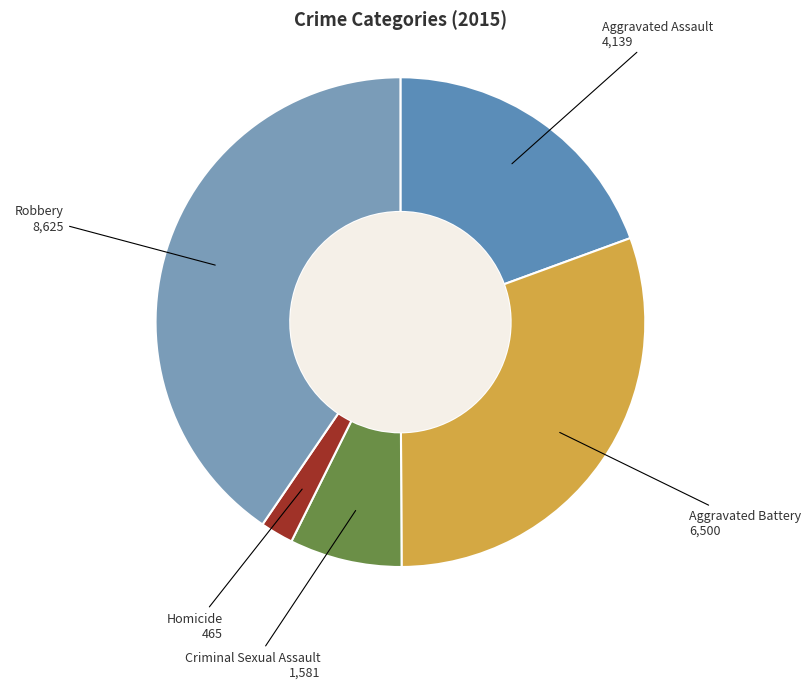

True or false: Robbery accounts for 33% of the total.

False